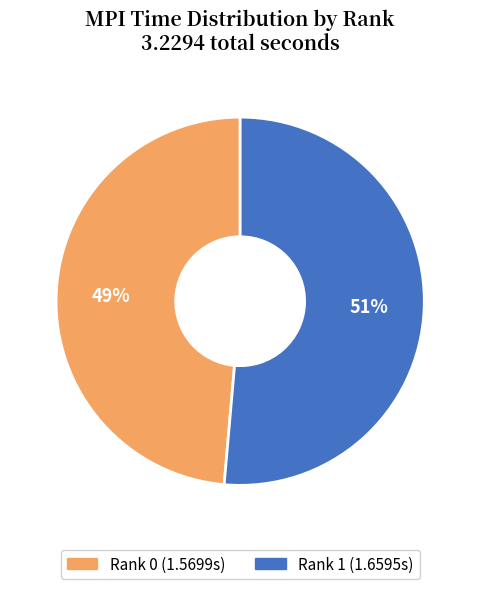

Between Rank 1 and Rank 0, which is larger?

Rank 1